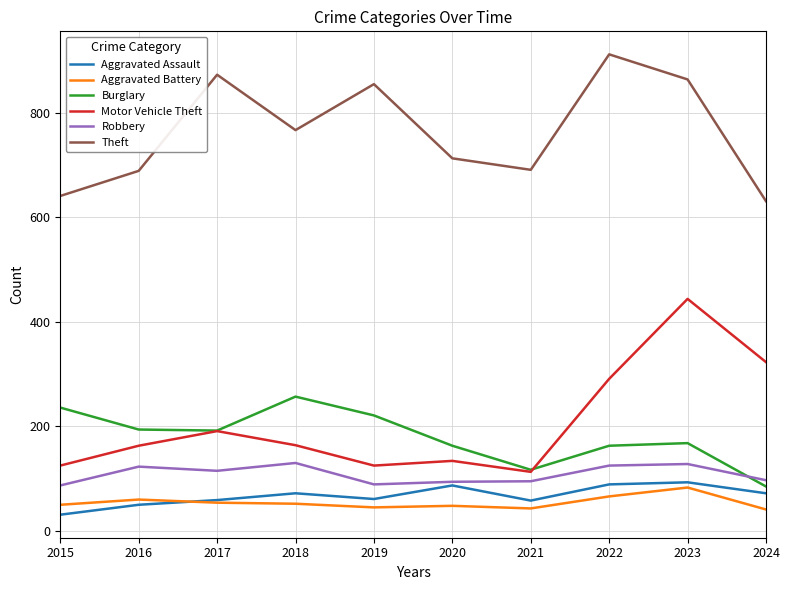

The Aggravated Assault series shows 59 at 2017. True or false?

True